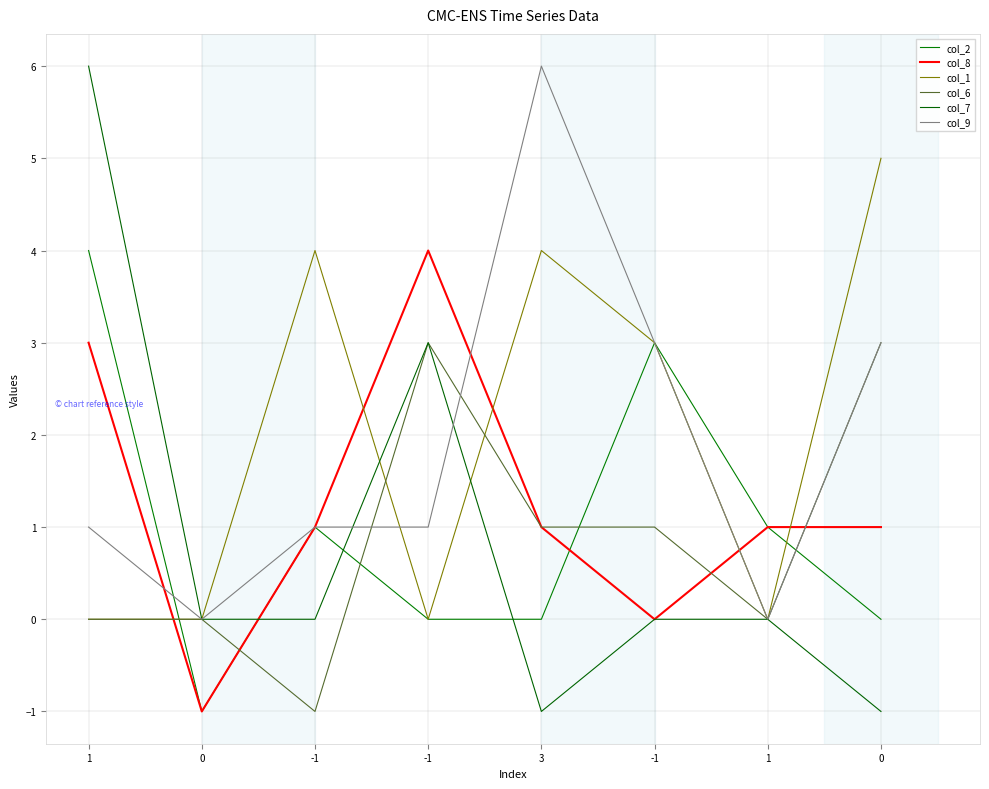

List the series in order of their peak value, lowest first.

col_6, col_2, col_8, col_1, col_7, col_9